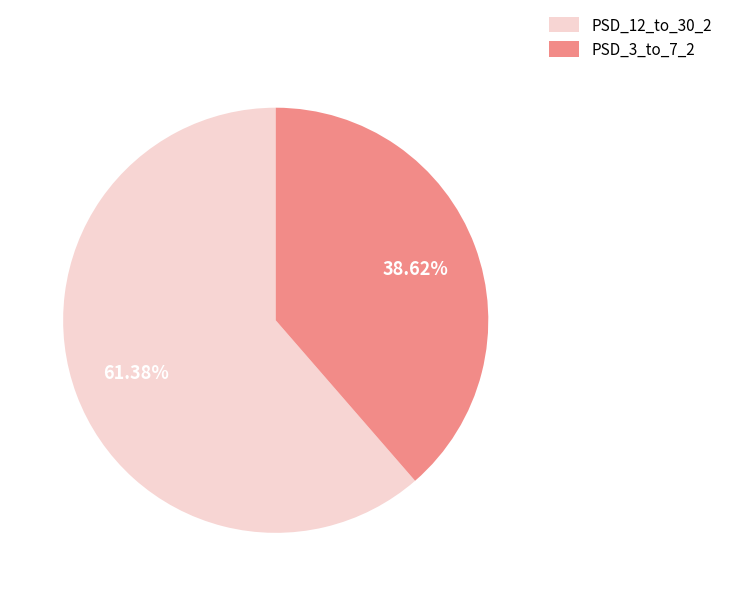

Rank the categories by value from highest to lowest.

PSD_12_to_30_2, PSD_3_to_7_2